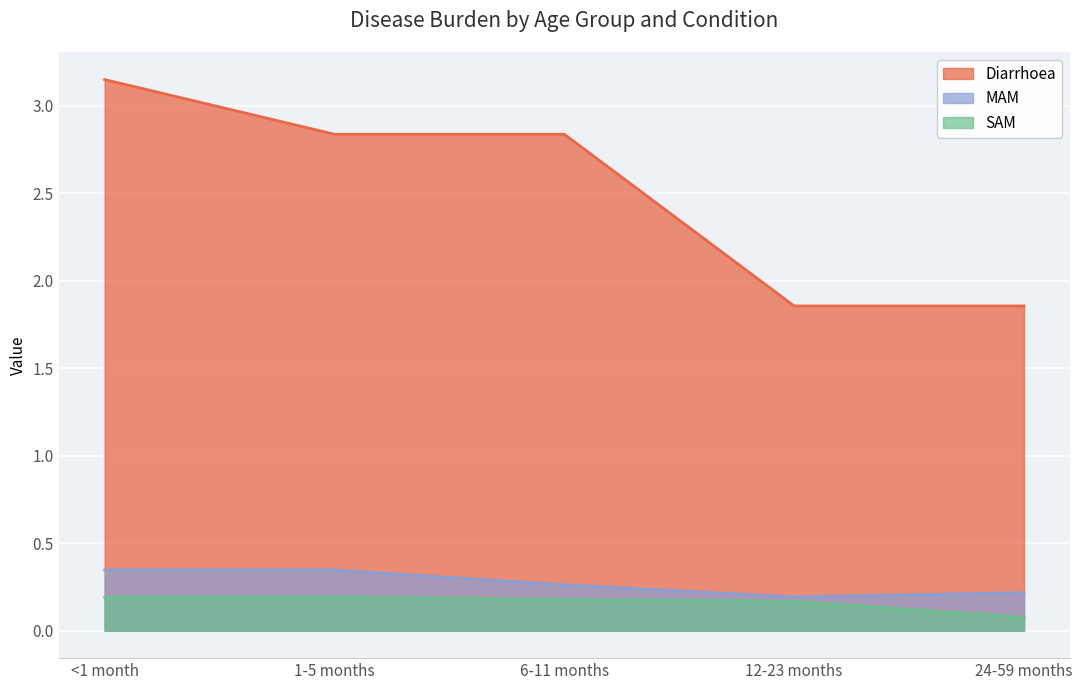

What are all the series names shown in the legend?

Diarrhoea, MAM, SAM